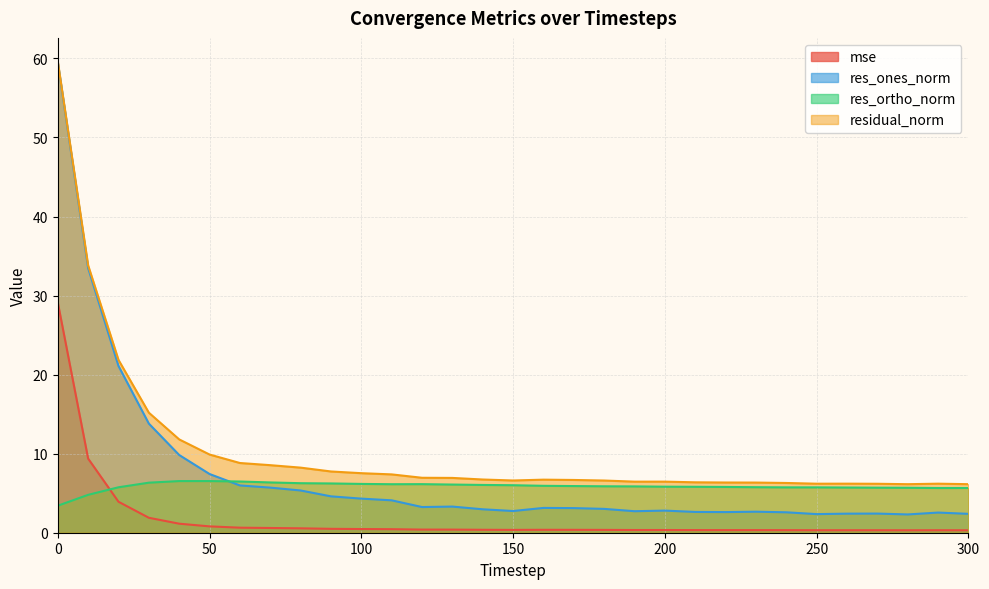

How many lines are shown in the chart?

4